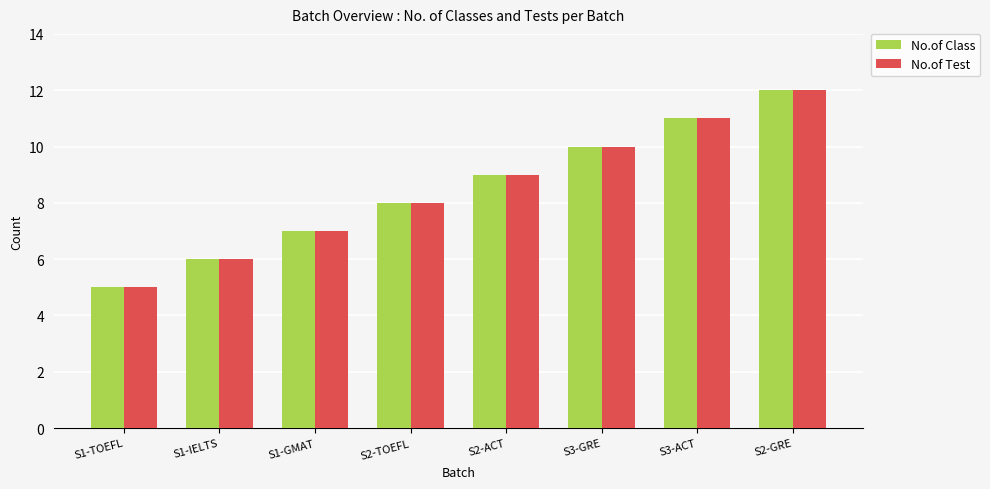

What are all the series names shown in the legend?

No.of Class, No.of Test